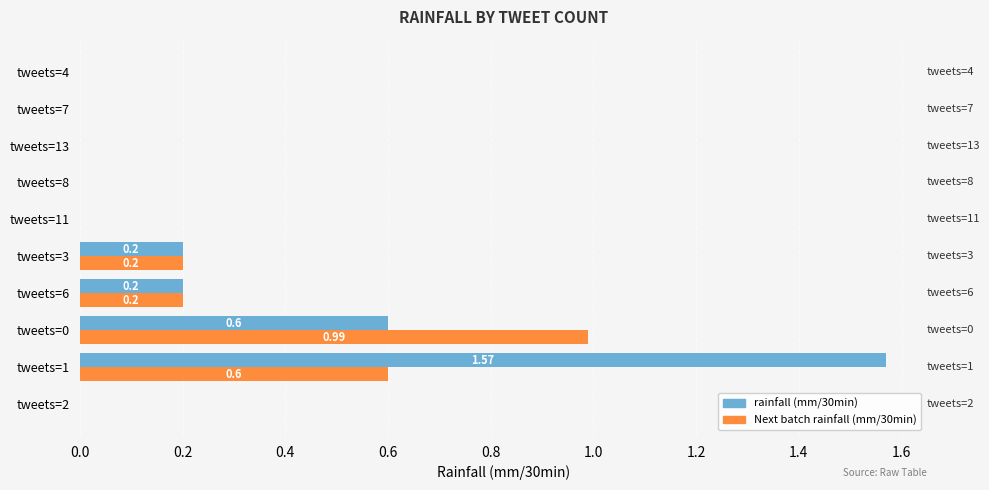

What is the sum of all rainfall (mm/30min) values?

2.6